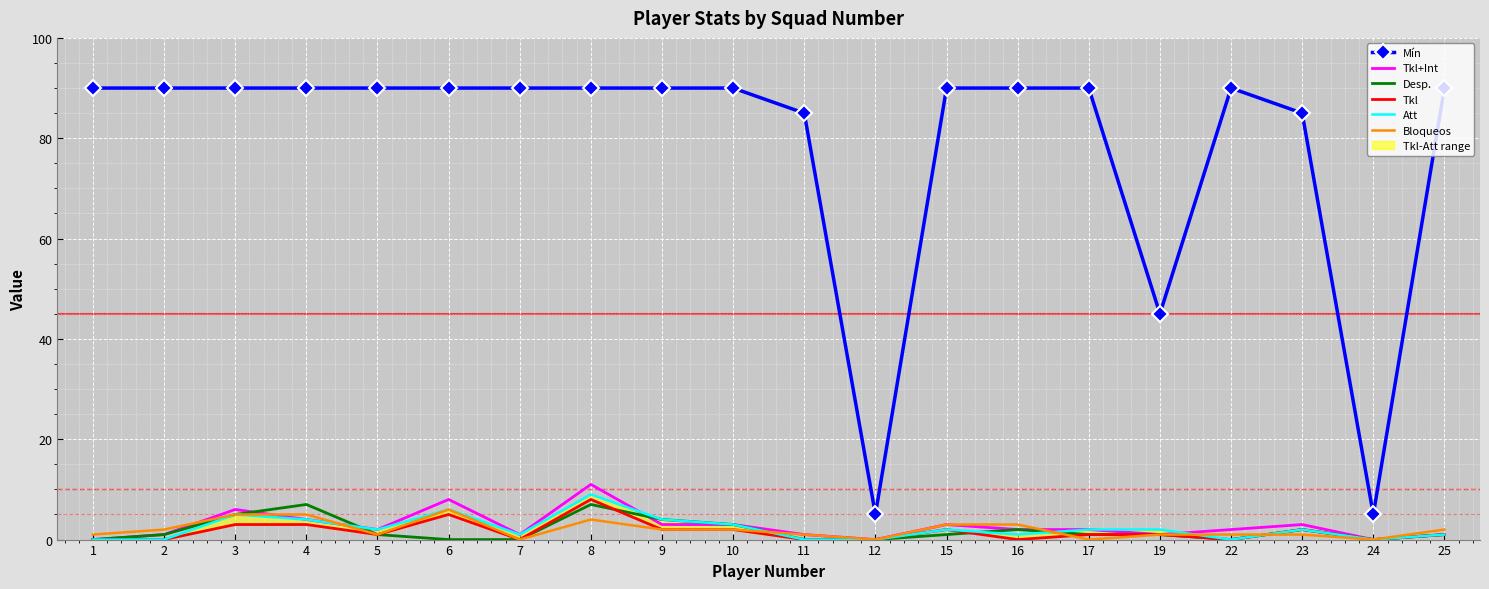

What is the sum of the Bloqueos values at 11 and 24?

1